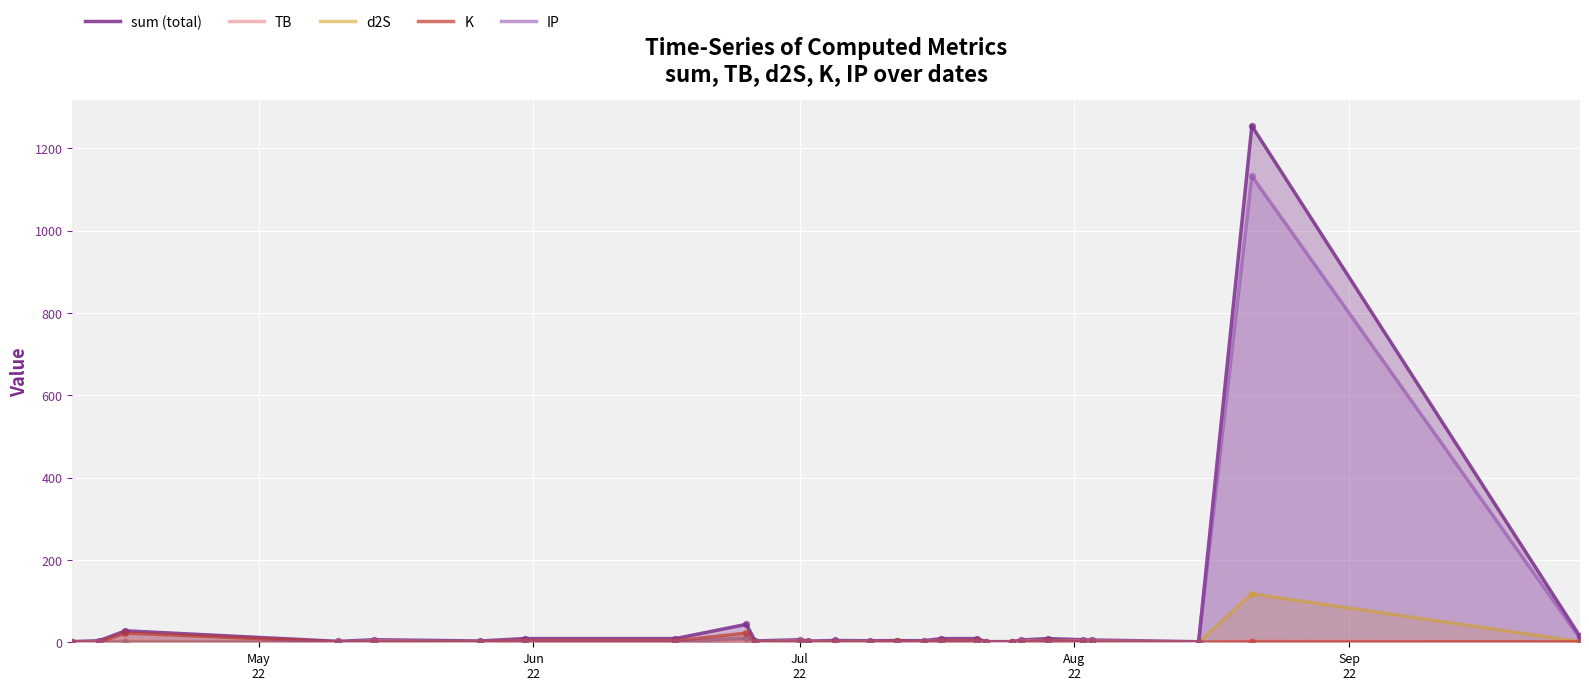

Which series has the largest total across all categories?

sum (total)